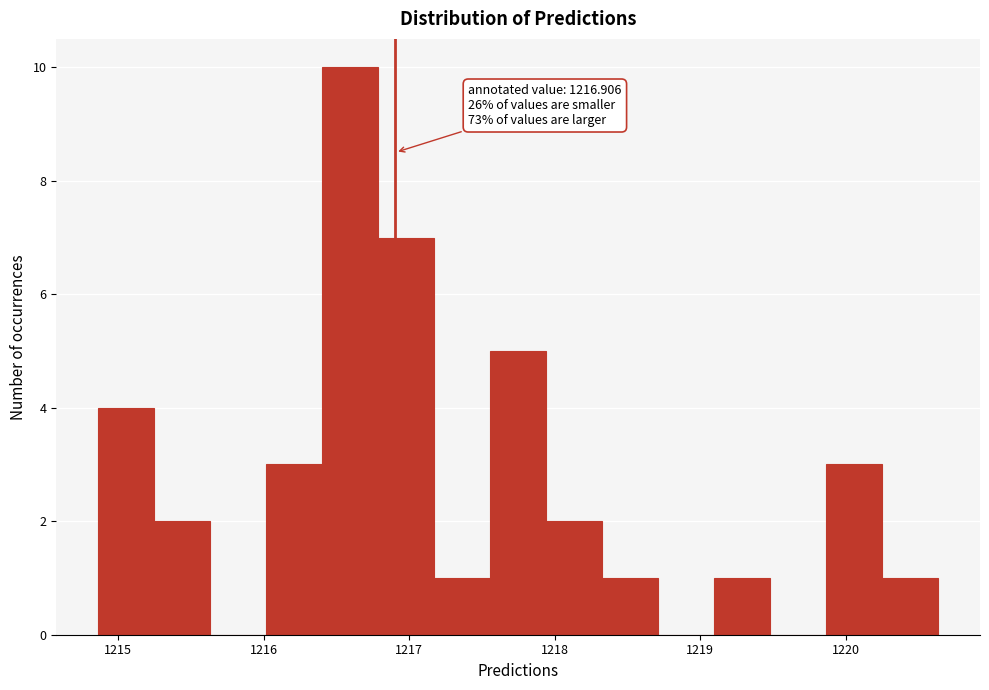

Around what value on the x-axis is the tallest bar? Give the approximate position of its centre, as read against the axis.

1216.6